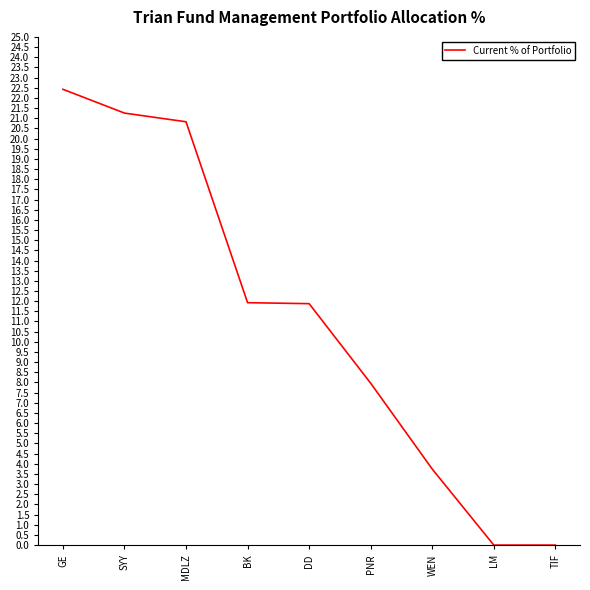

Where does the data first go above 11?

GE